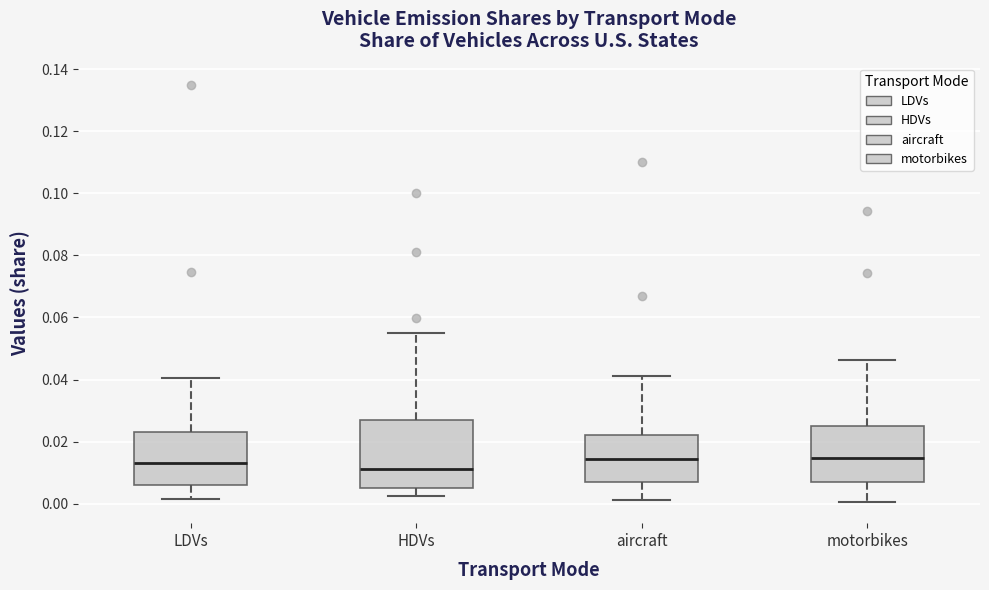

Reading left to right, transcribe this box plot: for each box, give where its median line is, the range the box spans, and where its two whiskers end, as read against the y-axis. The values are not printed on the chart, so give them approximately, as read against the axis.

LDVs: median 0.014, box 0.006 to 0.024, whiskers 0.002 to 0.040
HDVs: median 0.012, box 0.006 to 0.026, whiskers 0.002 to 0.054
aircraft: median 0.014, box 0.006 to 0.022, whiskers 0.002 to 0.042
motorbikes: median 0.014, box 0.006 to 0.024, whiskers 0.000 to 0.046